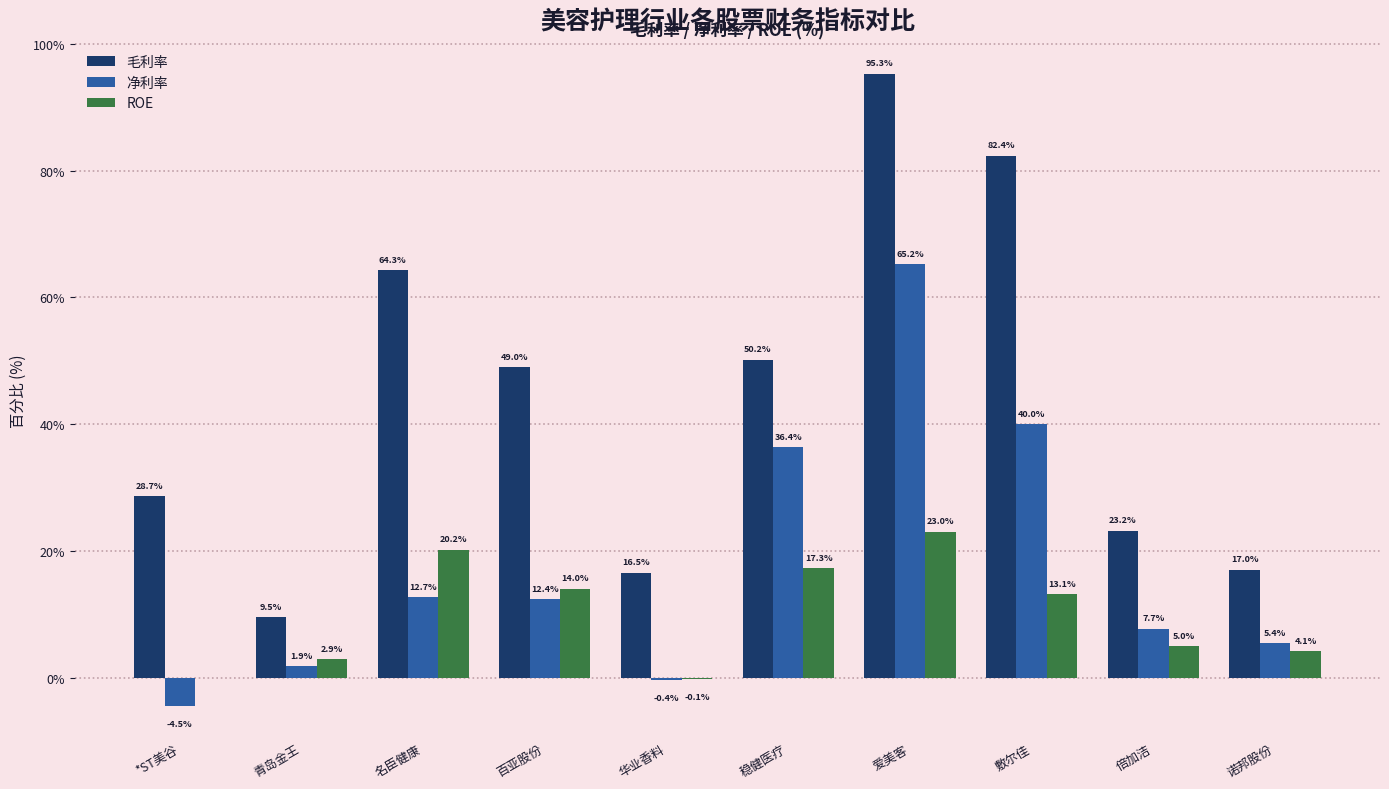

What are all the series names shown in the legend?

毛利率, 净利率, ROE